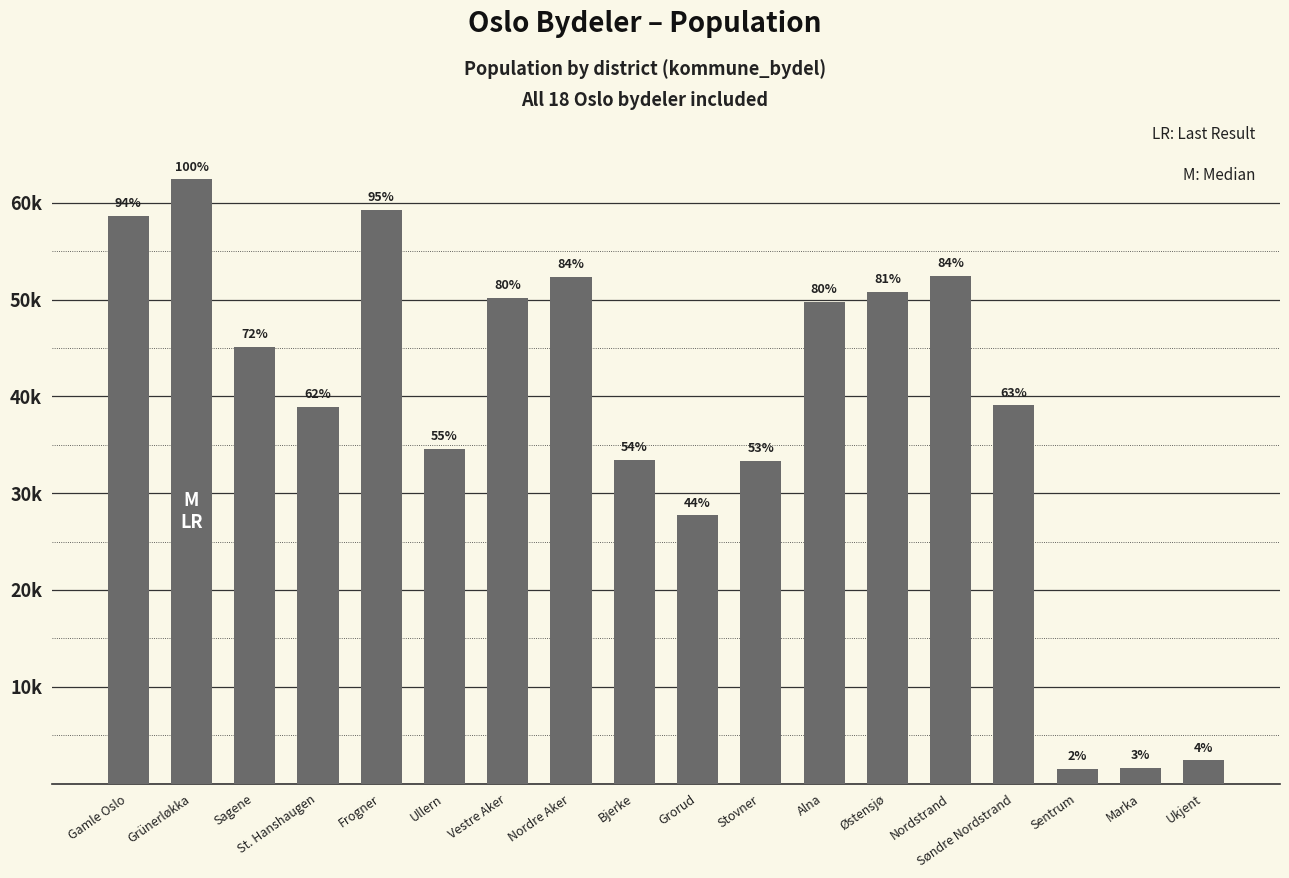

Are the bars horizontal?

No